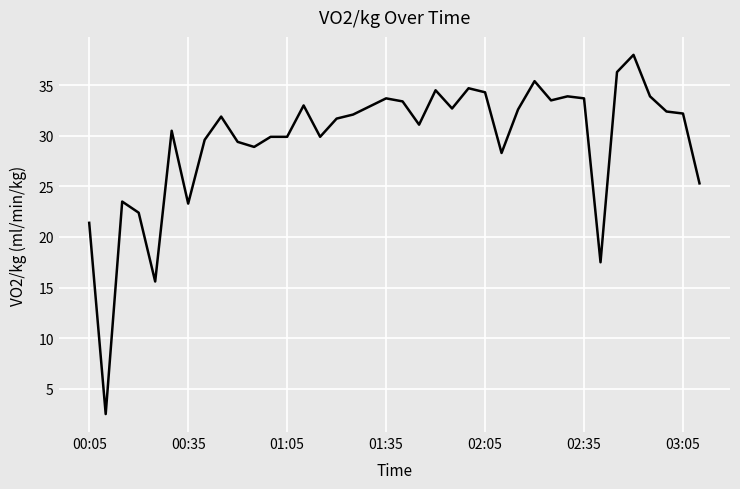

What is the minimum value shown in the chart?

2.5